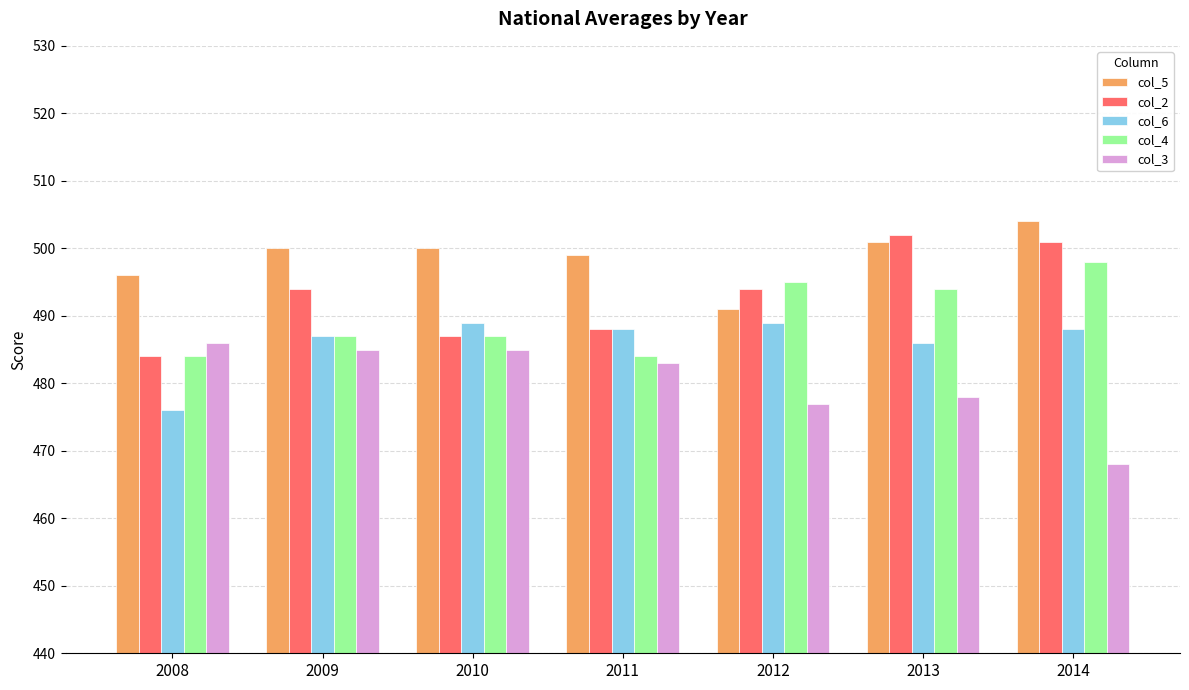

Is the value of col_2 at 2012 greater than the value of col_5 at 2009?

No